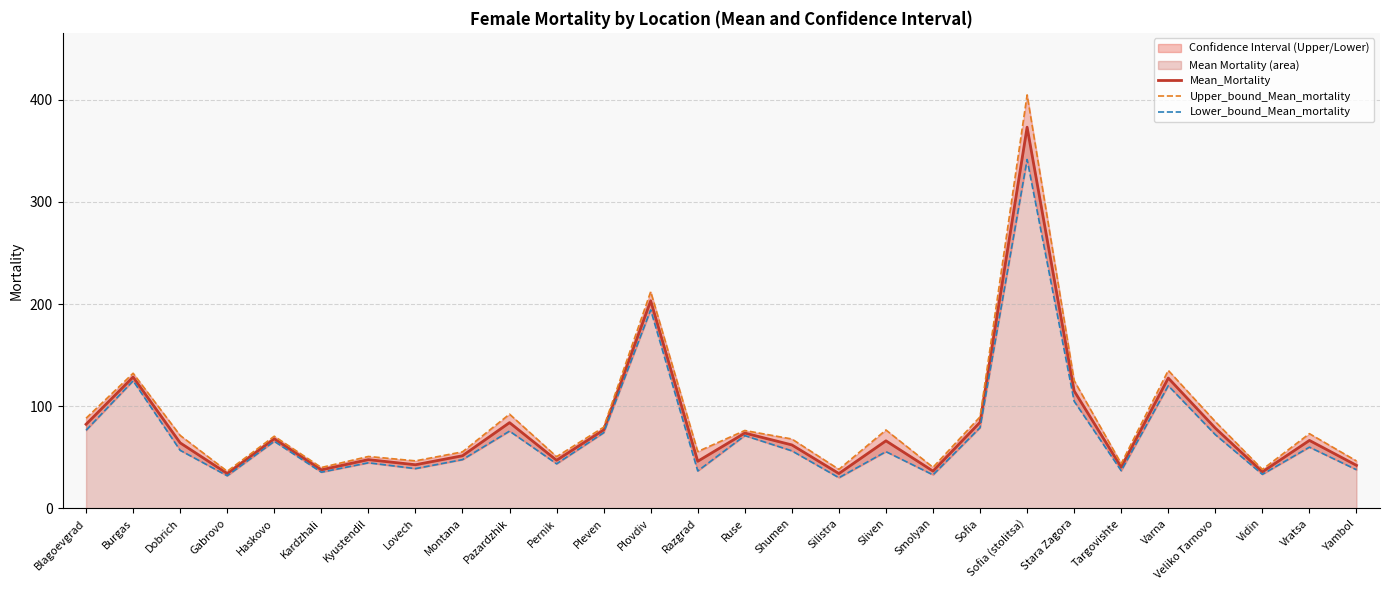

Is the value of Mean_Mortality at Sofia greater than the value of Lower_bound_Mean_mortality at Ruse?

Yes